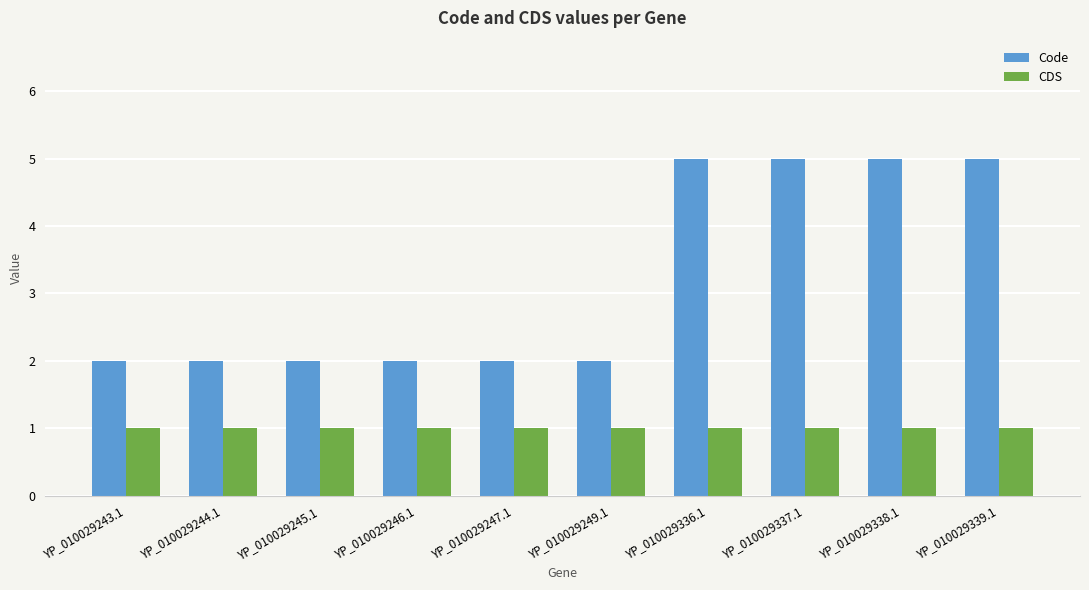

What are all the series names shown in the legend?

Code, CDS